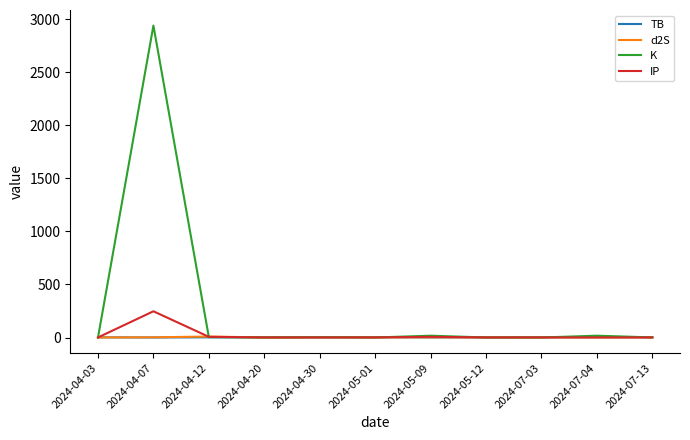

Is the value of K at 2024-04-07 greater than the value of TB at 2024-07-13?

Yes